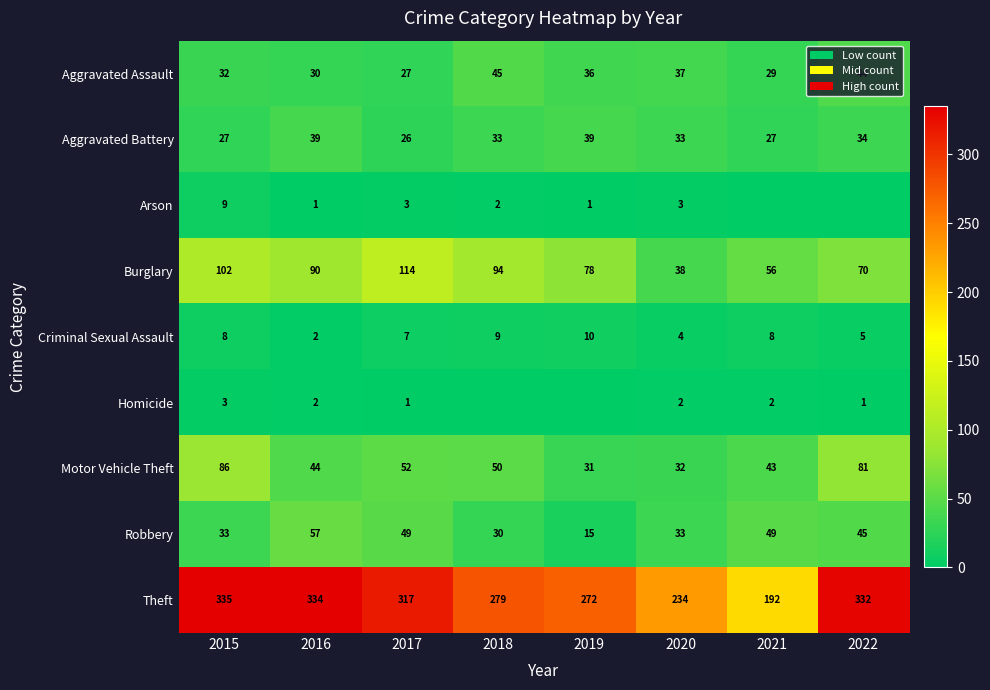

What is the difference between the maximum and second lowest values in the Aggravated Battery series?

12